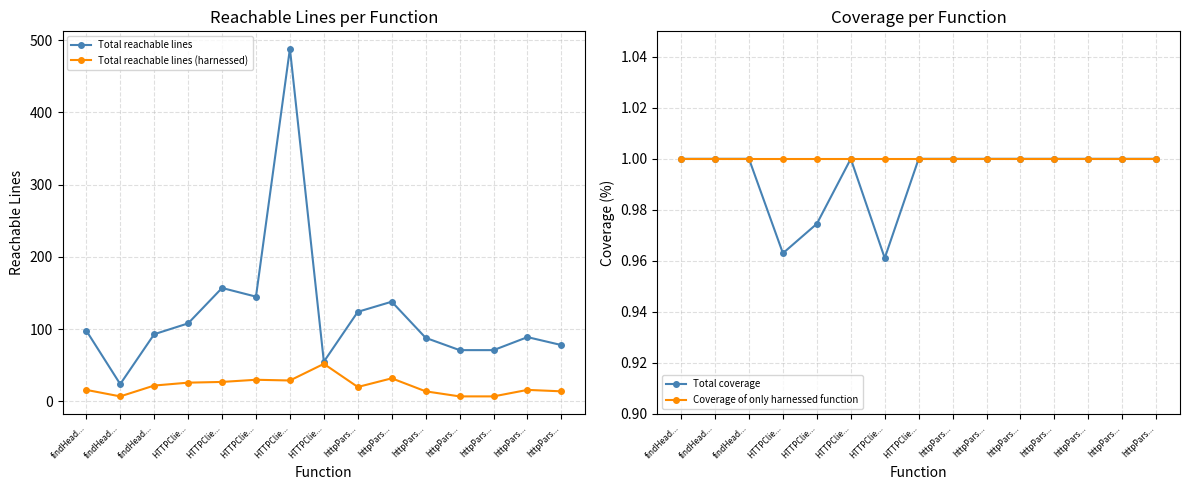

At which category is the sum across all series the highest?

HTTPClie...